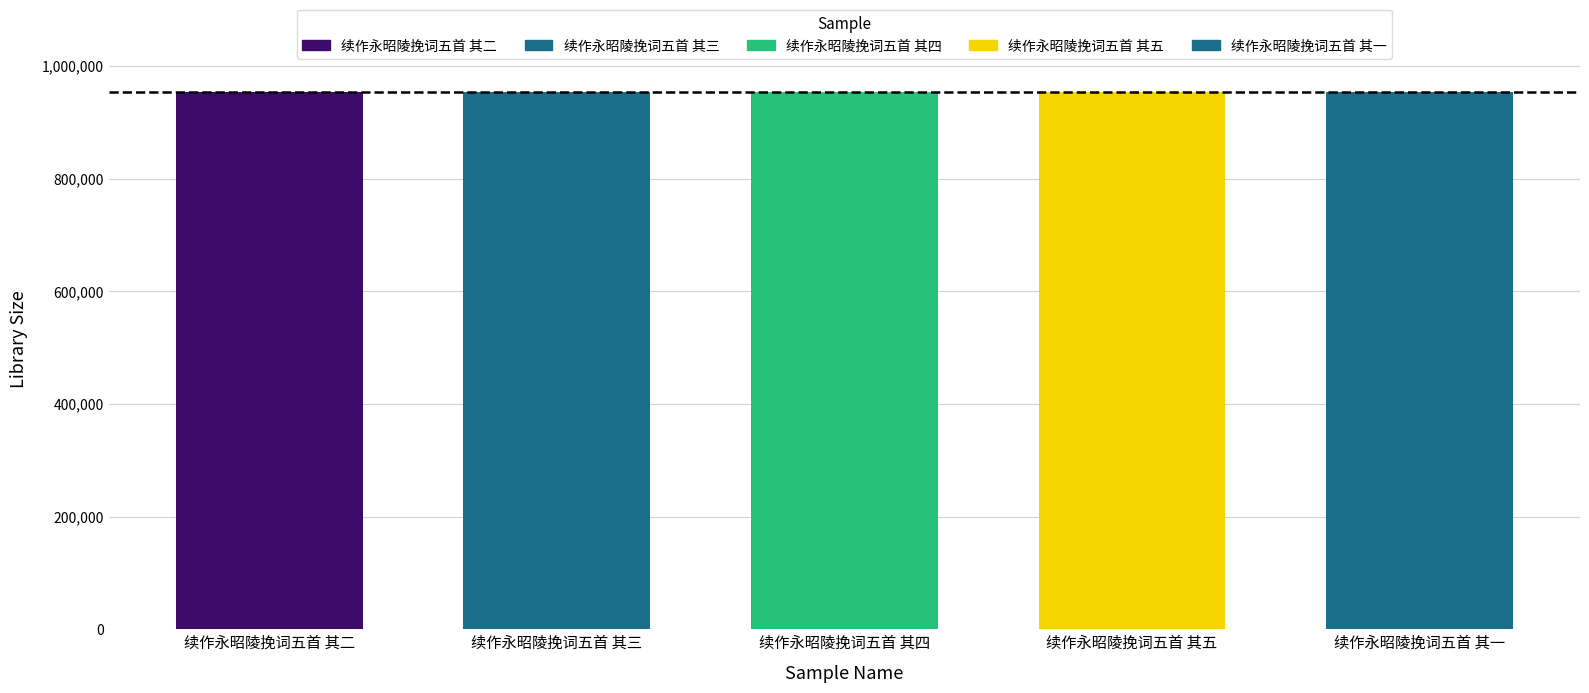

How many values are below 953539?

2